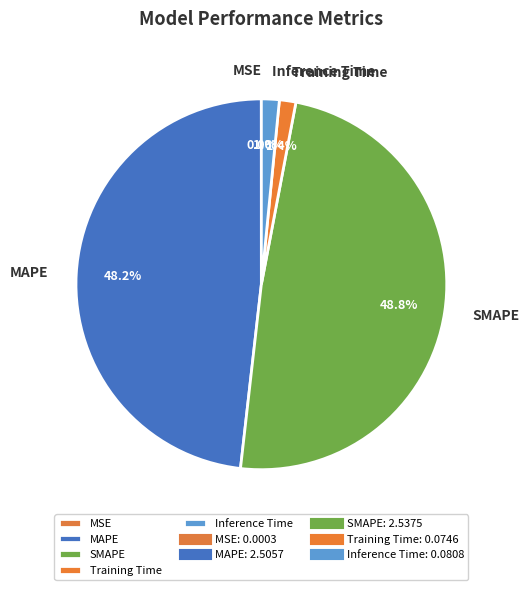

To the nearest percent, what portion does MAPE represent?

48%